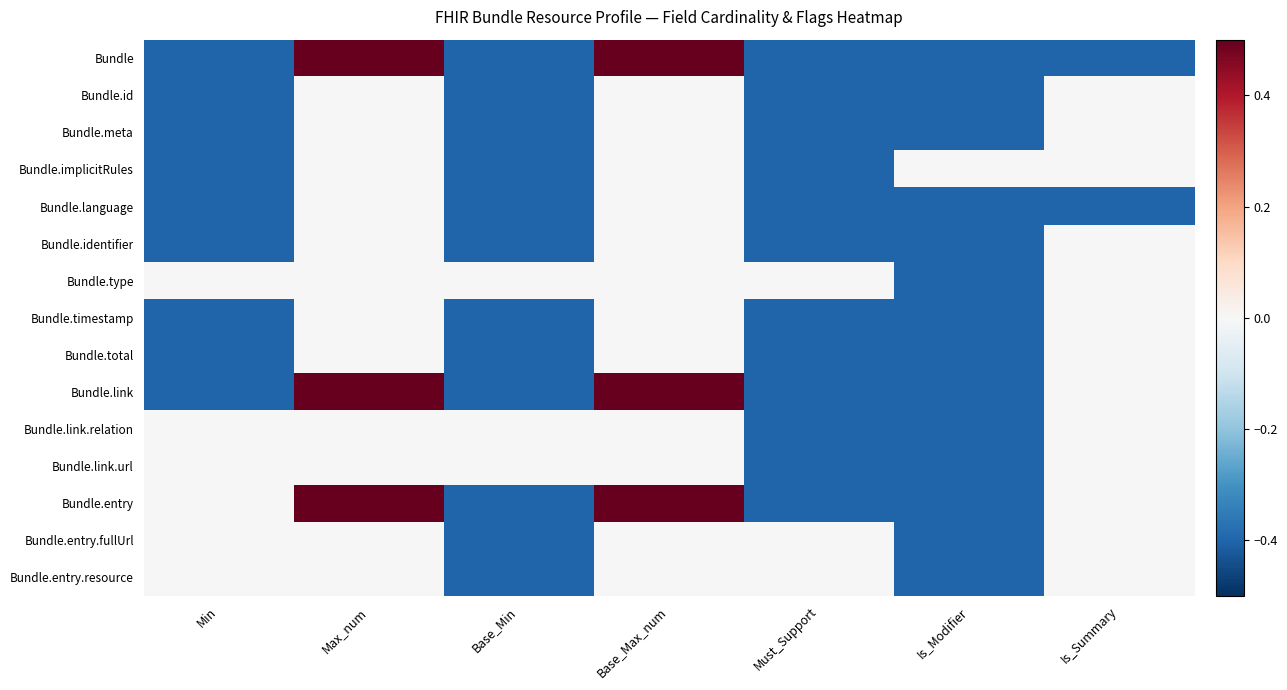

Reading left to right, extract all data points from this chart.

Bundle: Min=-0.4	Max_num=1.6	Base_Min=-0.4	Base_Max_num=1.6	Must_Support=-0.4	Is_Modifier=-0.4	Is_Summary=-0.4
Bundle.id: Min=-0.4	Max_num=0.0	Base_Min=-0.4	Base_Max_num=0.0	Must_Support=-0.4	Is_Modifier=-0.4	Is_Summary=0.0
Bundle.meta: Min=-0.4	Max_num=0.0	Base_Min=-0.4	Base_Max_num=0.0	Must_Support=-0.4	Is_Modifier=-0.4	Is_Summary=0.0
Bundle.implicitRules: Min=-0.4	Max_num=0.0	Base_Min=-0.4	Base_Max_num=0.0	Must_Support=-0.4	Is_Modifier=0.0	Is_Summary=0.0
Bundle.language: Min=-0.4	Max_num=0.0	Base_Min=-0.4	Base_Max_num=0.0	Must_Support=-0.4	Is_Modifier=-0.4	Is_Summary=-0.4
Bundle.identifier: Min=-0.4	Max_num=0.0	Base_Min=-0.4	Base_Max_num=0.0	Must_Support=-0.4	Is_Modifier=-0.4	Is_Summary=0.0
Bundle.type: Min=0.0	Max_num=0.0	Base_Min=0.0	Base_Max_num=0.0	Must_Support=0.0	Is_Modifier=-0.4	Is_Summary=0.0
Bundle.timestamp: Min=-0.4	Max_num=0.0	Base_Min=-0.4	Base_Max_num=0.0	Must_Support=-0.4	Is_Modifier=-0.4	Is_Summary=0.0
Bundle.total: Min=-0.4	Max_num=0.0	Base_Min=-0.4	Base_Max_num=0.0	Must_Support=-0.4	Is_Modifier=-0.4	Is_Summary=0.0
Bundle.link: Min=-0.4	Max_num=1.6	Base_Min=-0.4	Base_Max_num=1.6	Must_Support=-0.4	Is_Modifier=-0.4	Is_Summary=0.0
Bundle.link.relation: Min=0.0	Max_num=0.0	Base_Min=0.0	Base_Max_num=0.0	Must_Support=-0.4	Is_Modifier=-0.4	Is_Summary=0.0
Bundle.link.url: Min=0.0	Max_num=0.0	Base_Min=0.0	Base_Max_num=0.0	Must_Support=-0.4	Is_Modifier=-0.4	Is_Summary=0.0
Bundle.entry: Min=0.0	Max_num=1.6	Base_Min=-0.4	Base_Max_num=1.6	Must_Support=-0.4	Is_Modifier=-0.4	Is_Summary=0.0
Bundle.entry.fullUrl: Min=0.0	Max_num=0.0	Base_Min=-0.4	Base_Max_num=0.0	Must_Support=0.0	Is_Modifier=-0.4	Is_Summary=0.0
Bundle.entry.resource: Min=0.0	Max_num=0.0	Base_Min=-0.4	Base_Max_num=0.0	Must_Support=0.0	Is_Modifier=-0.4	Is_Summary=0.0